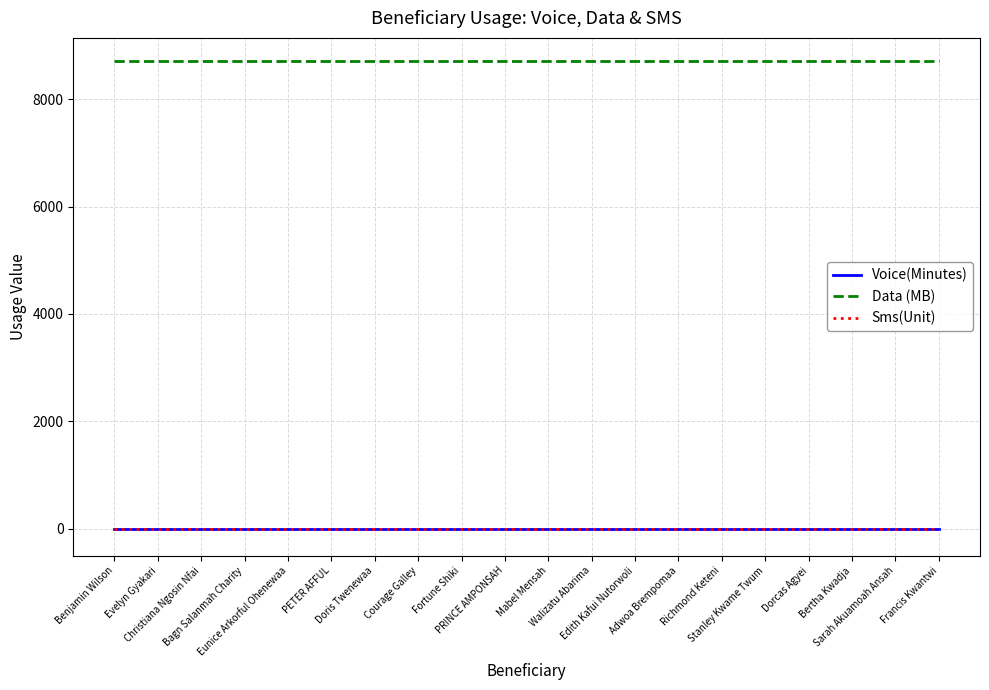

Reading left to right, list all the values displayed in this chart.

Voice(Minutes): Benjamin Wilson=0	Evelyn Gyakari=0	Christiana Ngosin Nfai=0	Bagn Salanmah Charity=0	Eunice Arkorful Ohenewaa=0	PETER AFFUL=0	Doris Twenewaa=0	Courage Galley=0	Fortune Shiki=0	PRINCE AMPONSAH=0	Mabel Mensah=0	Walizatu Abarima=0	Edith Kafui Nutorwoli=0	Adwoa Brempomaa=0	Richmond Keteni=0	Stanley Kwame Twum=0	Dorcas Agyei=0	Bertha Kwadja=0	Sarah Akuamoah Ansah=0	Francis Kwantwi=0
Data (MB): Benjamin Wilson=8704	Evelyn Gyakari=8704	Christiana Ngosin Nfai=8704	Bagn Salanmah Charity=8704	Eunice Arkorful Ohenewaa=8704	PETER AFFUL=8704	Doris Twenewaa=8704	Courage Galley=8704	Fortune Shiki=8704	PRINCE AMPONSAH=8704	Mabel Mensah=8704	Walizatu Abarima=8704	Edith Kafui Nutorwoli=8704	Adwoa Brempomaa=8704	Richmond Keteni=8704	Stanley Kwame Twum=8704	Dorcas Agyei=8704	Bertha Kwadja=8704	Sarah Akuamoah Ansah=8704	Francis Kwantwi=8704
Sms(Unit): Benjamin Wilson=0	Evelyn Gyakari=0	Christiana Ngosin Nfai=0	Bagn Salanmah Charity=0	Eunice Arkorful Ohenewaa=0	PETER AFFUL=0	Doris Twenewaa=0	Courage Galley=0	Fortune Shiki=0	PRINCE AMPONSAH=0	Mabel Mensah=0	Walizatu Abarima=0	Edith Kafui Nutorwoli=0	Adwoa Brempomaa=0	Richmond Keteni=0	Stanley Kwame Twum=0	Dorcas Agyei=0	Bertha Kwadja=0	Sarah Akuamoah Ansah=0	Francis Kwantwi=0